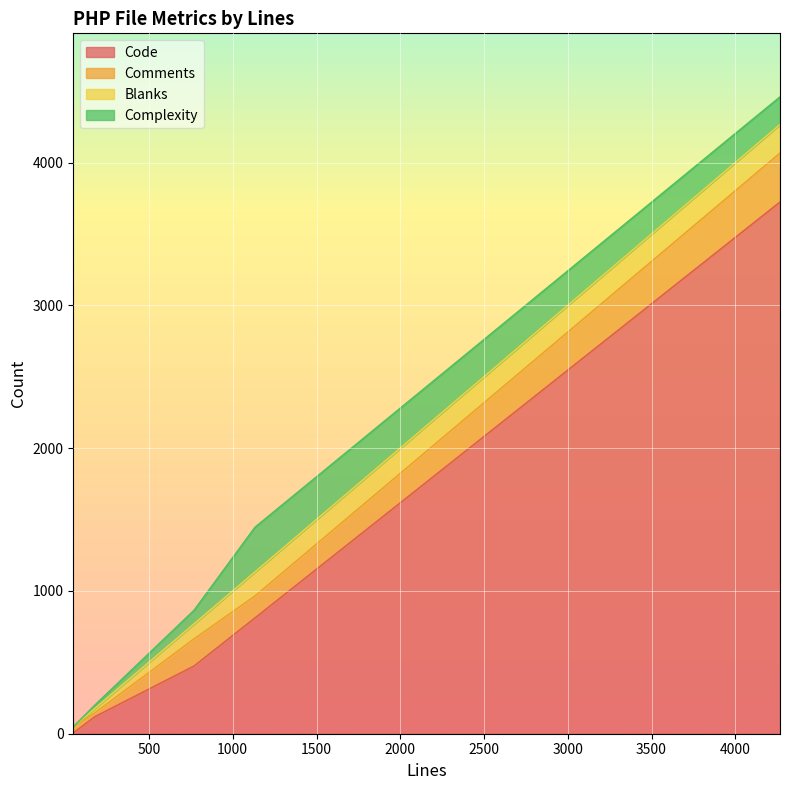

How many data points does each series have?

5